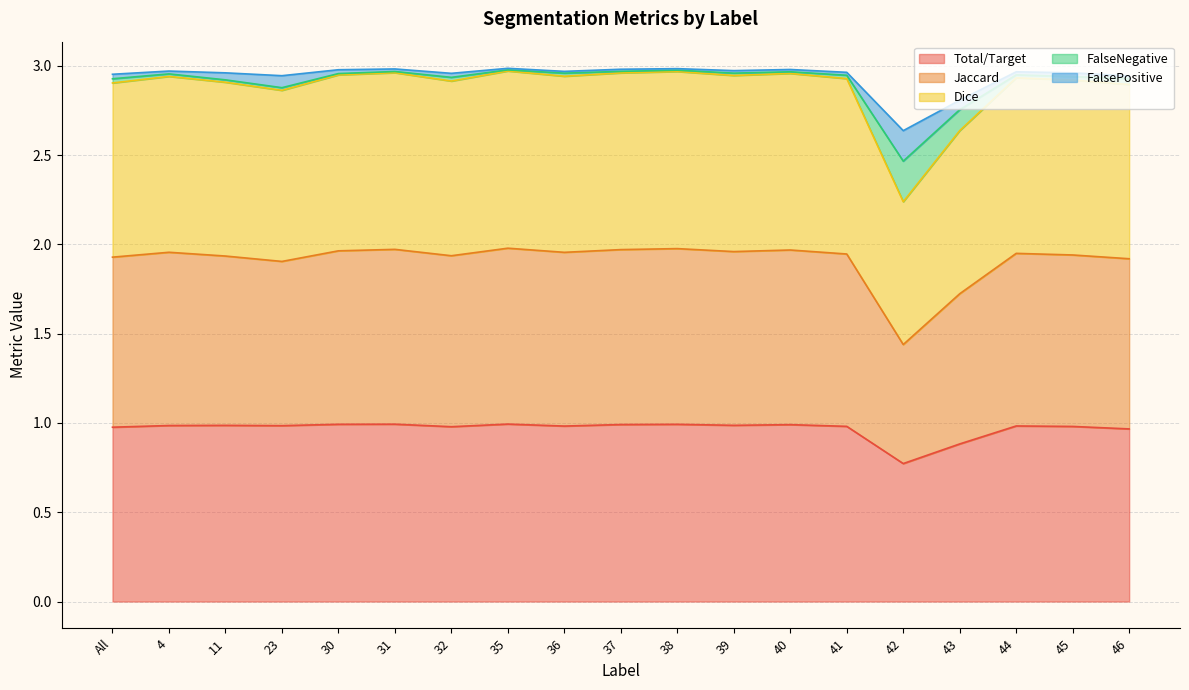

What are all the series names shown in the legend?

Total/Target, Jaccard, Dice, FalseNegative, FalsePositive